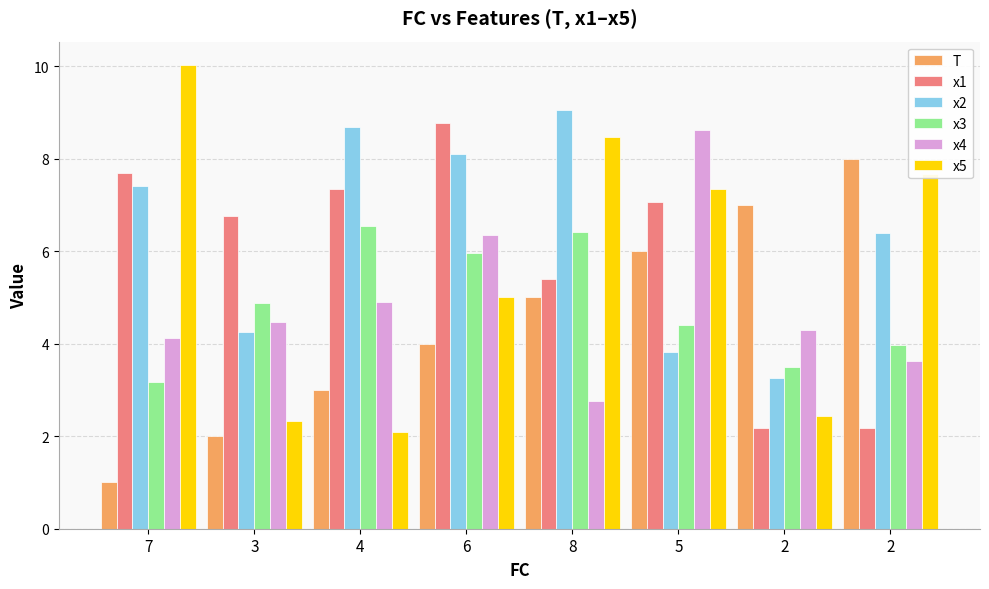

Which category has the highest value in the x1 series?

6